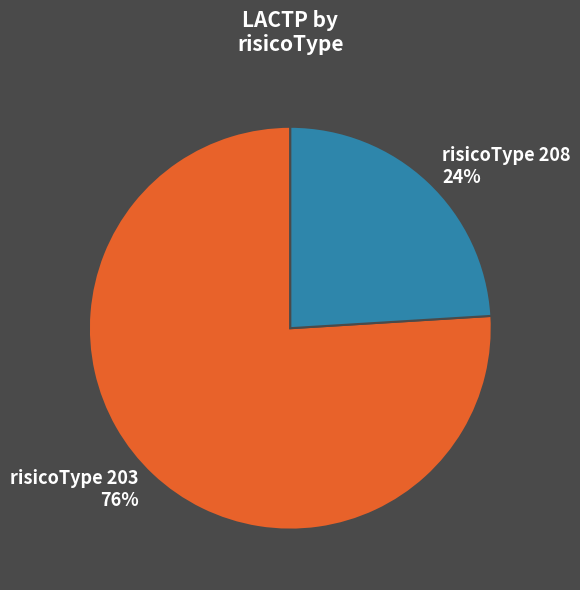

What percentage is the risicoType 203 slice, to the nearest percent?

76%